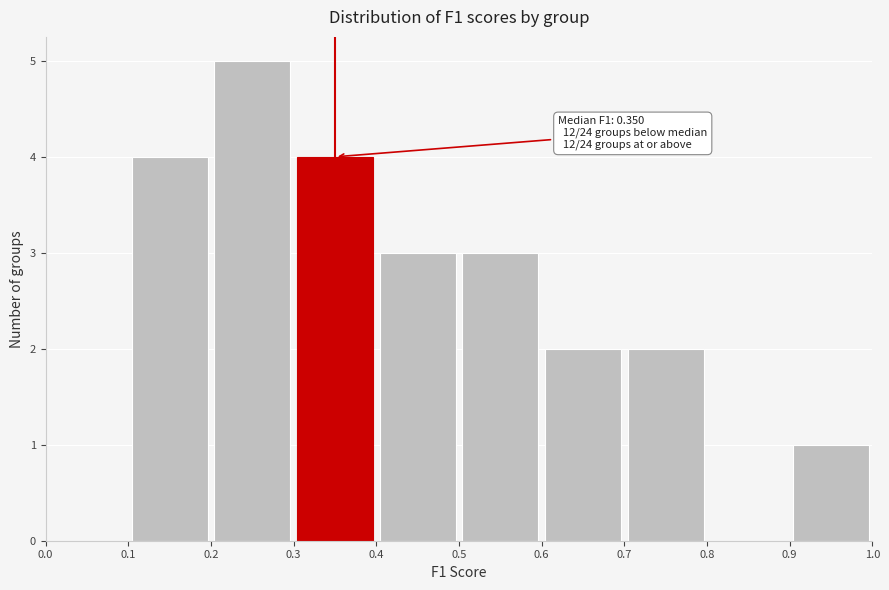

Over which range of the x-axis is the bar tallest?

0.2 to 0.3